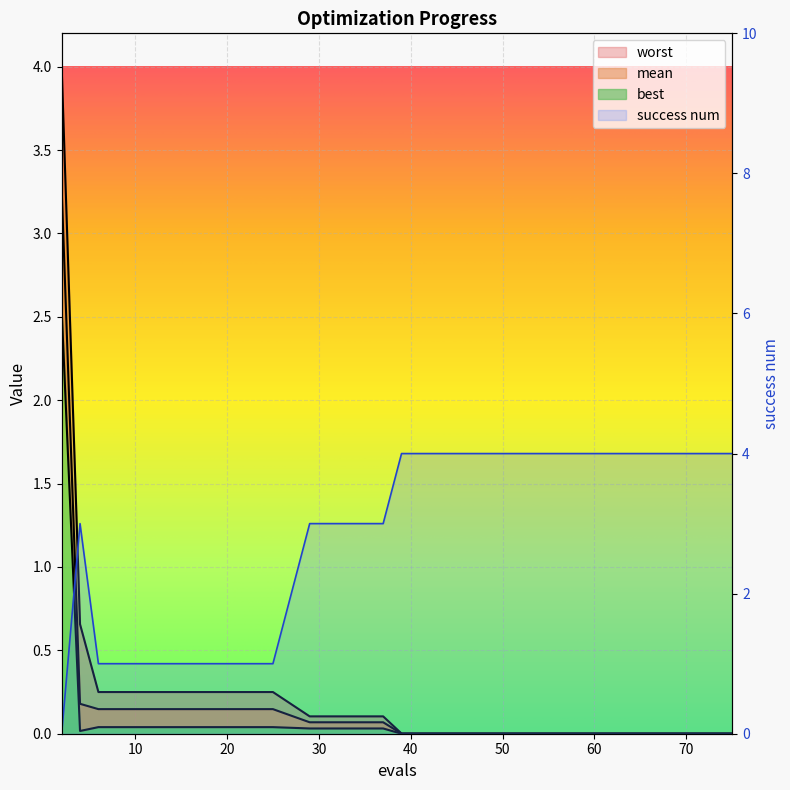

Rank the categories by worst value from lowest to highest.

39, 46, 51, 57, 63, 68, 75, 29, 37, 6, 10, 16, 25, 4, 2